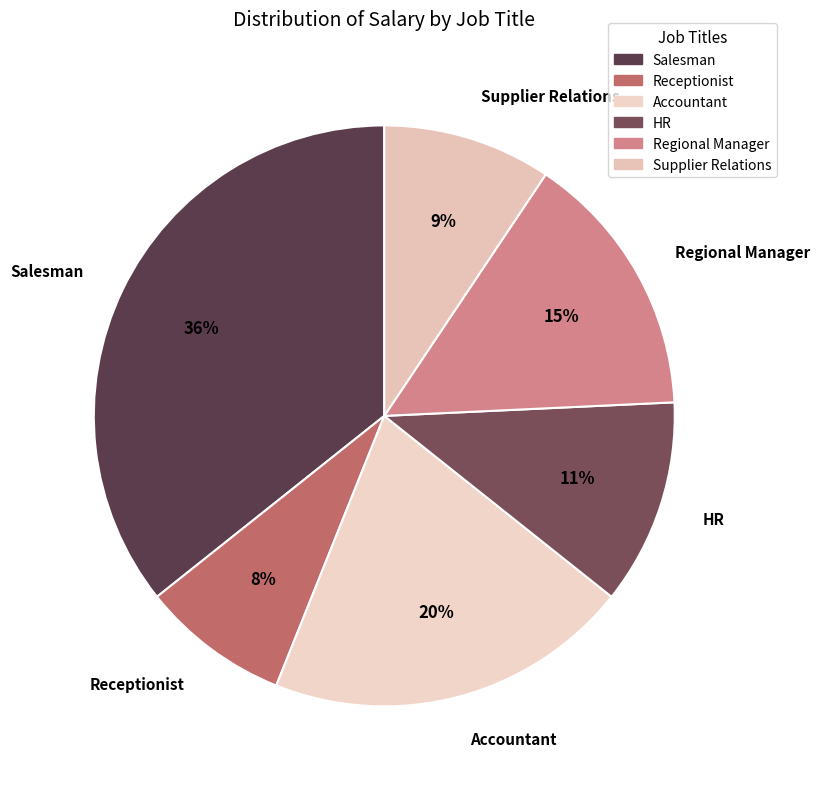

What is the ratio of the value at Receptionist to the value at Supplier Relations?

0.9